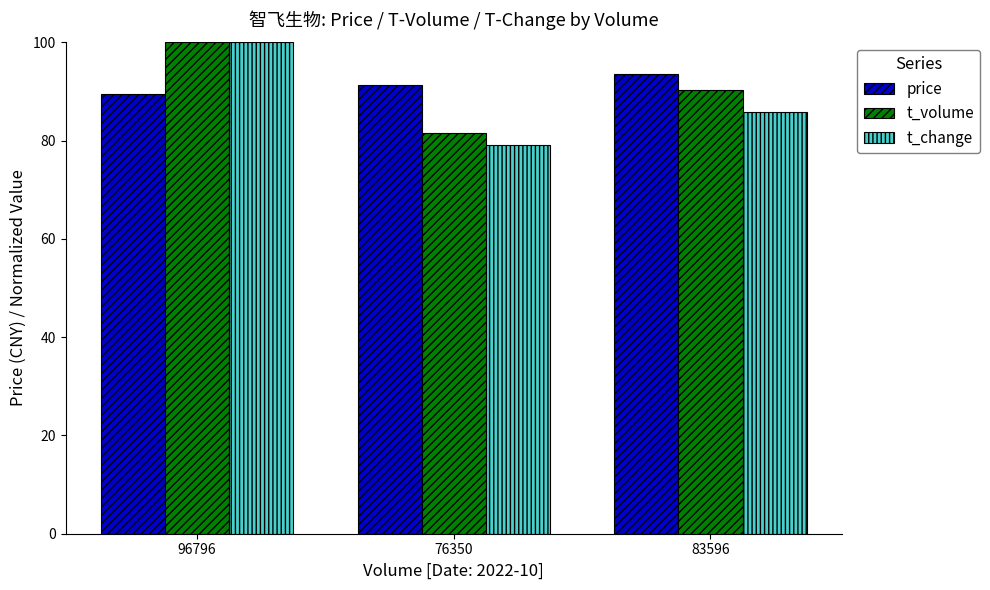

At which label does price first exceed 91?

76350